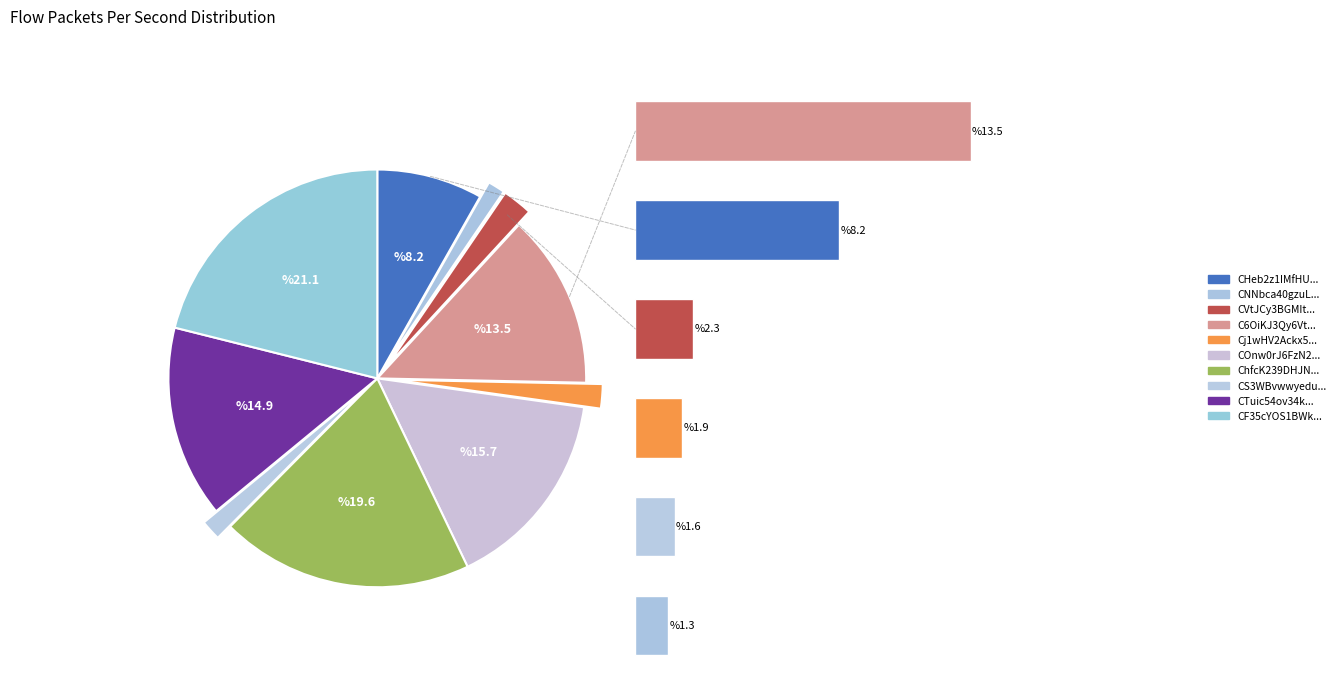

Approximately how many times larger is the value at CNNbca40gzuLLo5Lvh compared to CF35cYOS1BWk3Dw2k?

0.1